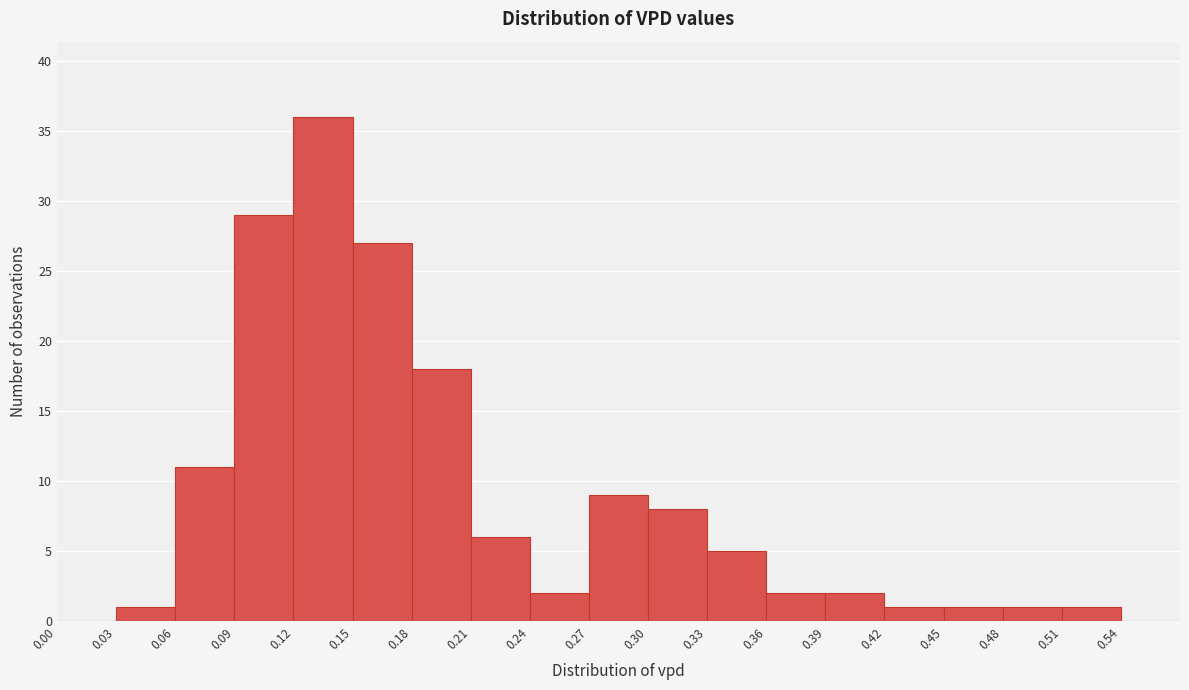

What is the height of the bar covering 0.18 to 0.21 on the x-axis? The values are not printed on the chart, so give them approximately, as read against the axis.

18